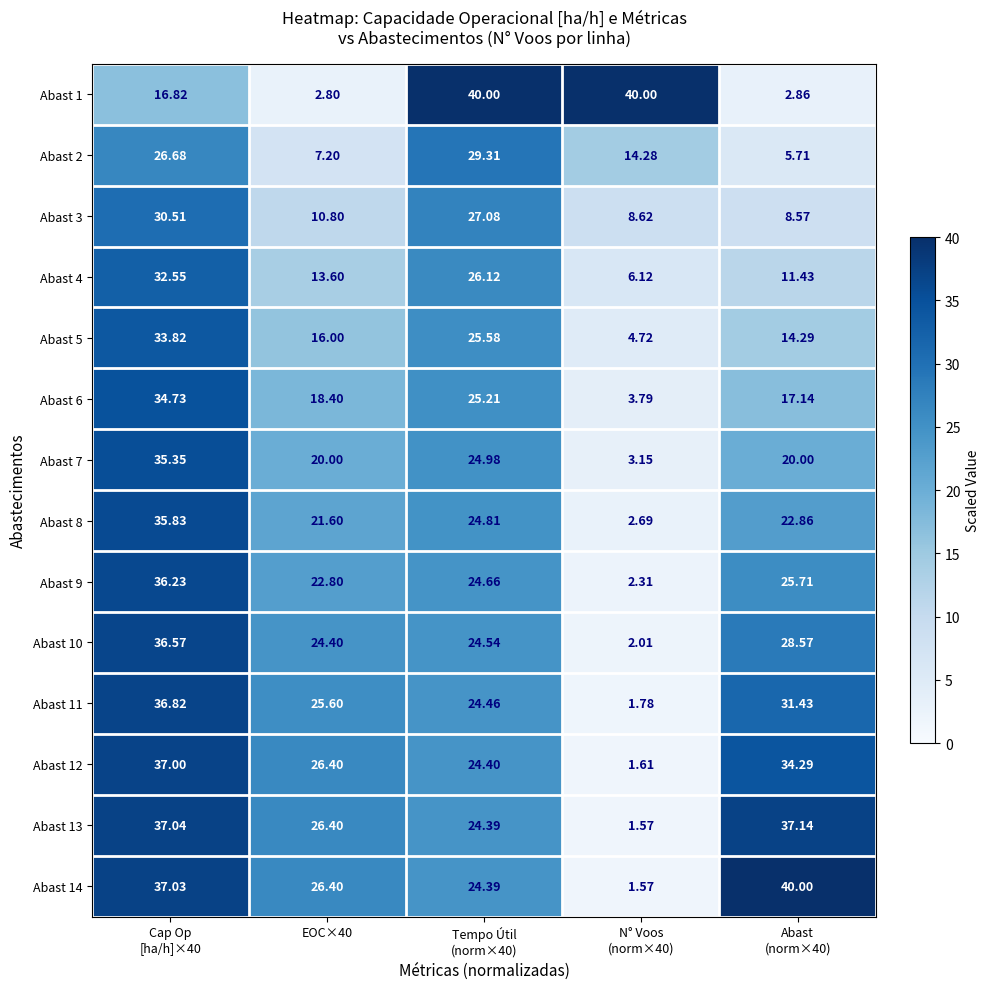

Reading left to right, transcribe all the data shown in this chart.

Abast 1: Cap Op
[ha/h]×40=16.8	EOC×40=2.8	Tempo Útil
(norm×40)=40.0	N° Voos
(norm×40)=40.0	Abast
(norm×40)=2.9
Abast 2: Cap Op
[ha/h]×40=26.7	EOC×40=7.2	Tempo Útil
(norm×40)=29.3	N° Voos
(norm×40)=14.3	Abast
(norm×40)=5.7
Abast 3: Cap Op
[ha/h]×40=30.5	EOC×40=10.8	Tempo Útil
(norm×40)=27.1	N° Voos
(norm×40)=8.6	Abast
(norm×40)=8.6
Abast 4: Cap Op
[ha/h]×40=32.5	EOC×40=13.6	Tempo Útil
(norm×40)=26.1	N° Voos
(norm×40)=6.1	Abast
(norm×40)=11.4
Abast 5: Cap Op
[ha/h]×40=33.8	EOC×40=16.0	Tempo Útil
(norm×40)=25.6	N° Voos
(norm×40)=4.7	Abast
(norm×40)=14.3
Abast 6: Cap Op
[ha/h]×40=34.7	EOC×40=18.4	Tempo Útil
(norm×40)=25.2	N° Voos
(norm×40)=3.8	Abast
(norm×40)=17.1
Abast 7: Cap Op
[ha/h]×40=35.4	EOC×40=20.0	Tempo Útil
(norm×40)=25.0	N° Voos
(norm×40)=3.1	Abast
(norm×40)=20.0
Abast 8: Cap Op
[ha/h]×40=35.8	EOC×40=21.6	Tempo Útil
(norm×40)=24.8	N° Voos
(norm×40)=2.7	Abast
(norm×40)=22.9
Abast 9: Cap Op
[ha/h]×40=36.2	EOC×40=22.8	Tempo Útil
(norm×40)=24.7	N° Voos
(norm×40)=2.3	Abast
(norm×40)=25.7
Abast 10: Cap Op
[ha/h]×40=36.6	EOC×40=24.4	Tempo Útil
(norm×40)=24.5	N° Voos
(norm×40)=2.0	Abast
(norm×40)=28.6
Abast 11: Cap Op
[ha/h]×40=36.8	EOC×40=25.6	Tempo Útil
(norm×40)=24.5	N° Voos
(norm×40)=1.8	Abast
(norm×40)=31.4
Abast 12: Cap Op
[ha/h]×40=37.0	EOC×40=26.4	Tempo Útil
(norm×40)=24.4	N° Voos
(norm×40)=1.6	Abast
(norm×40)=34.3
Abast 13: Cap Op
[ha/h]×40=37.0	EOC×40=26.4	Tempo Útil
(norm×40)=24.4	N° Voos
(norm×40)=1.6	Abast
(norm×40)=37.1
Abast 14: Cap Op
[ha/h]×40=37.0	EOC×40=26.4	Tempo Útil
(norm×40)=24.4	N° Voos
(norm×40)=1.6	Abast
(norm×40)=40.0